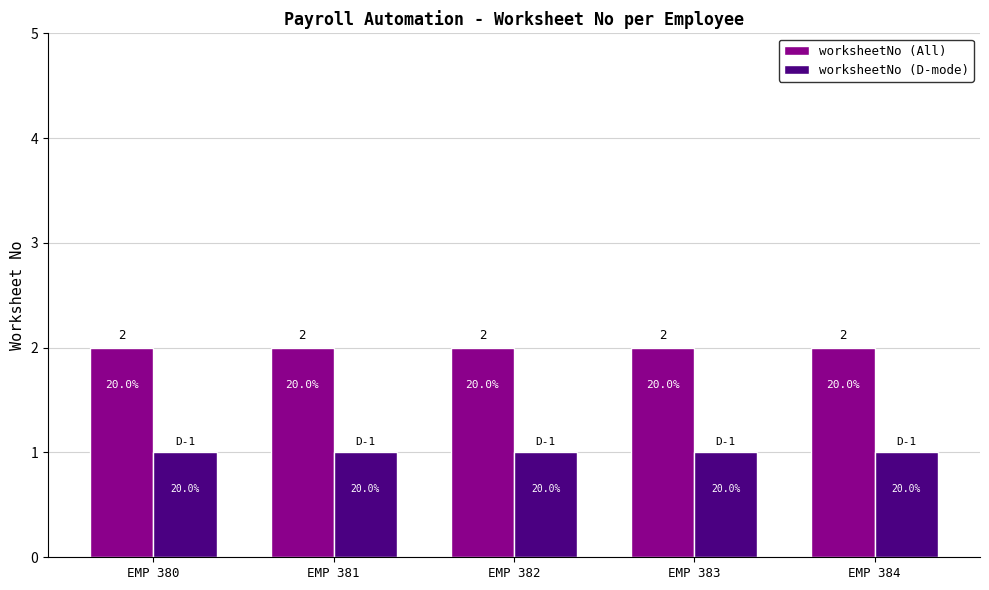

Reading right to left, transcribe all the data shown in this chart.

worksheetNo (All): 2	2	2	2	2
worksheetNo (D-mode): 1	1	1	1	1